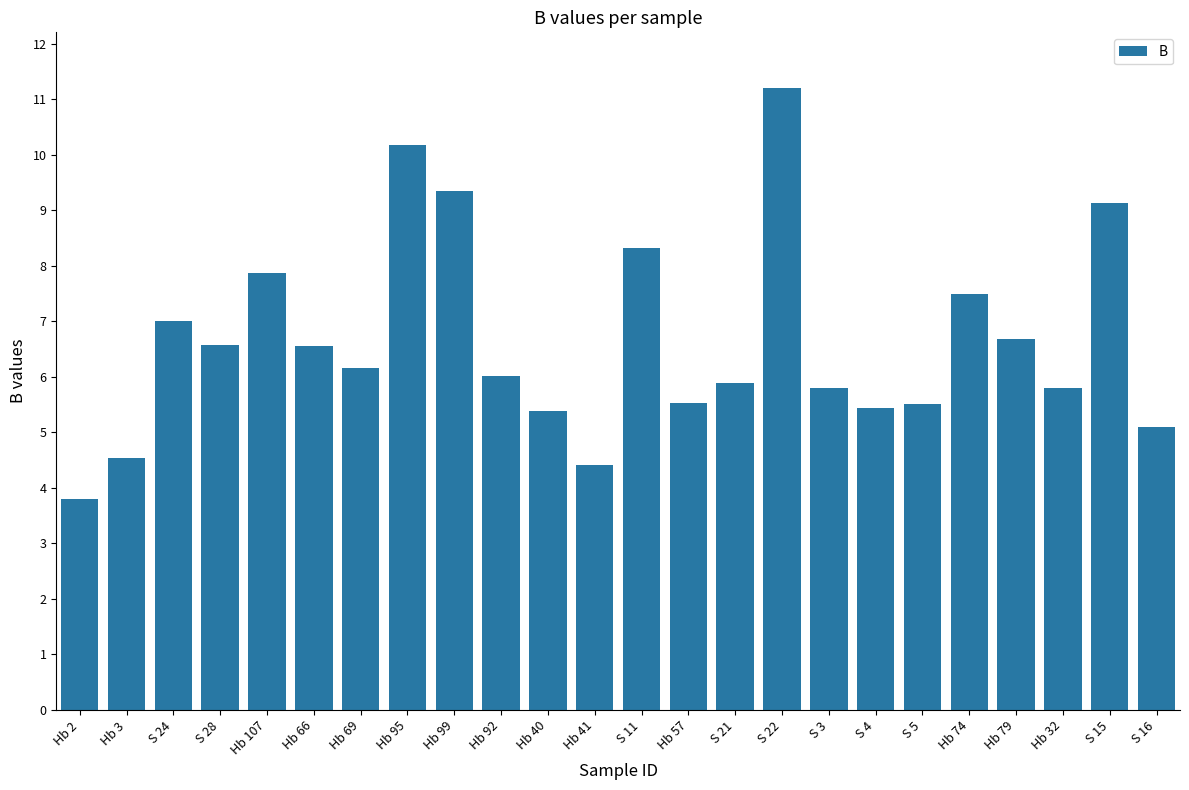

What is the sum of the values at Hb 107 and S 4?

13.3